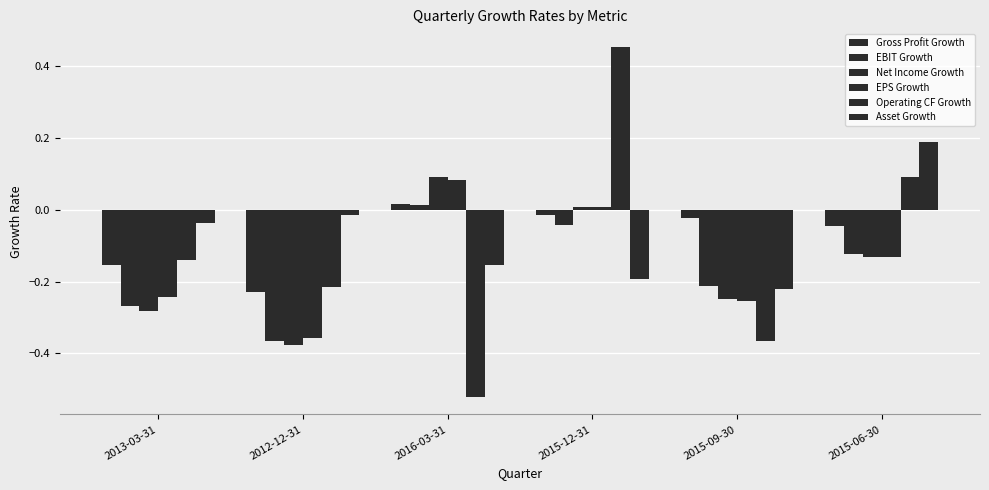

At how many categories does at least one series exceed 0?

3